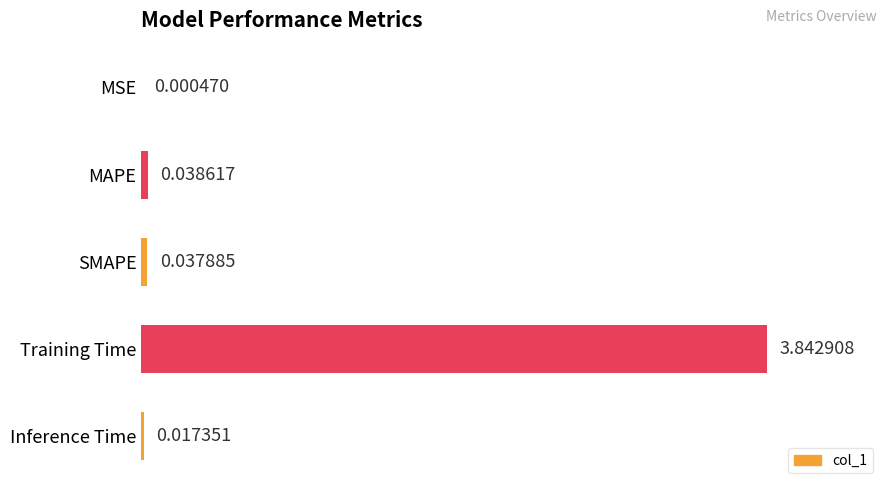

What is the sum of all values?

1.0